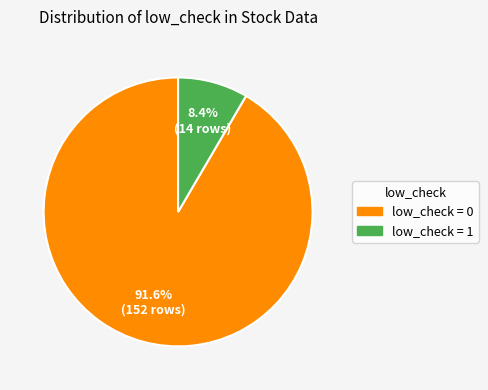

To the nearest percent, what is the difference between the largest and smallest slice percentages?

83%